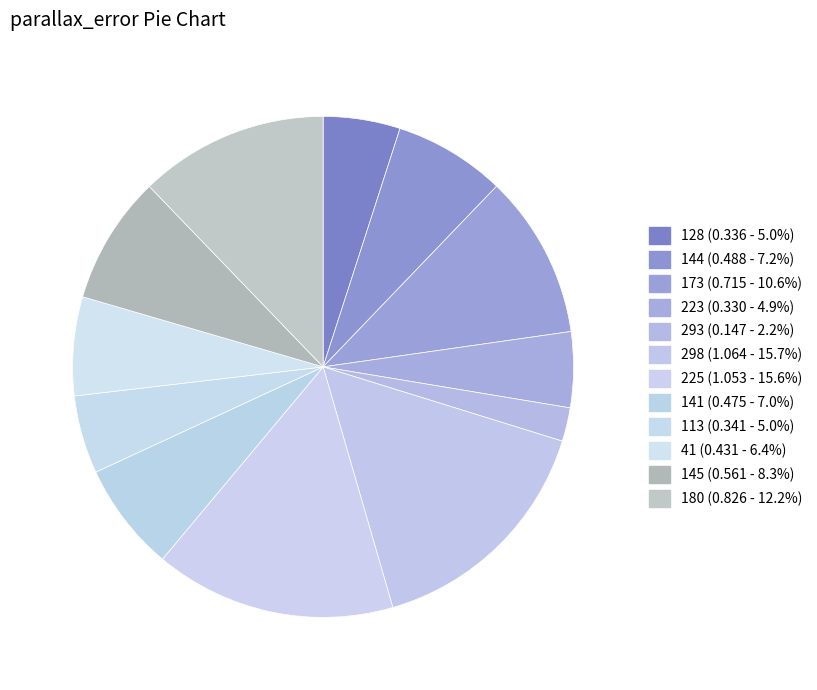

Which slice is the largest?

298